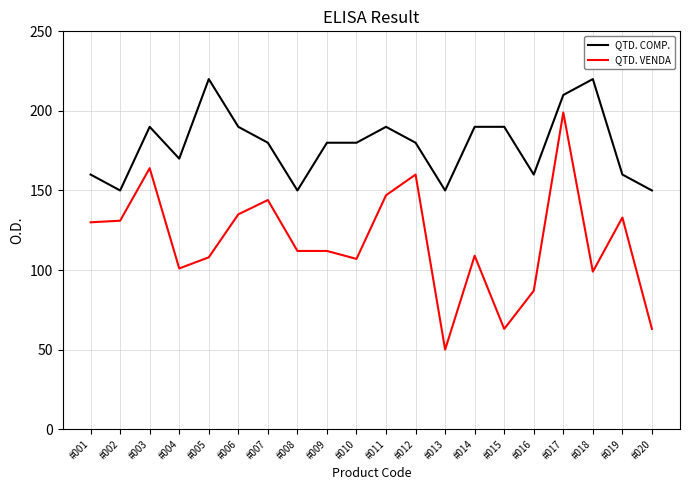

What is the maximum value shown in the chart?

220